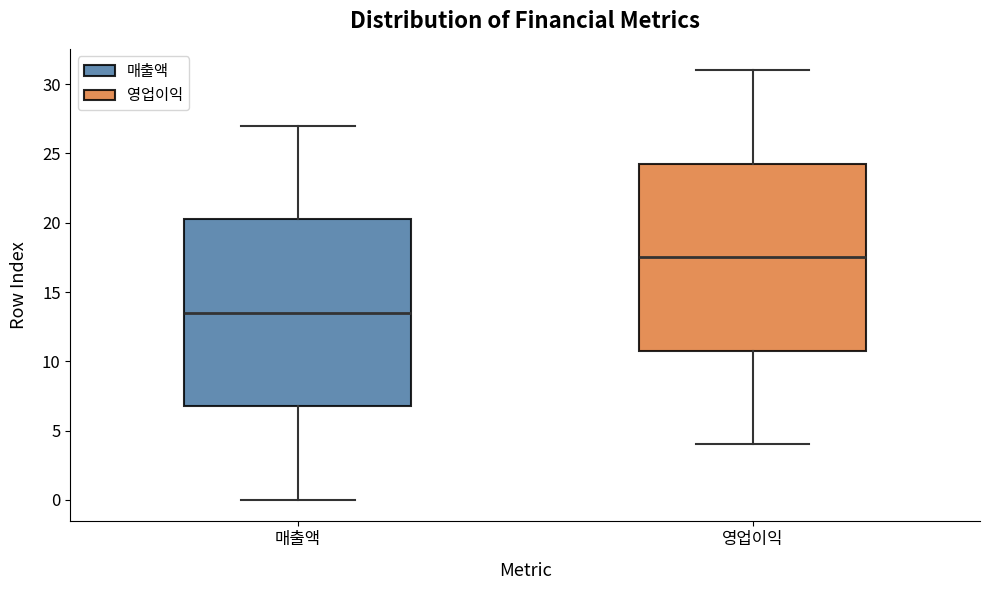

Which box has the lowest median line?

매출액